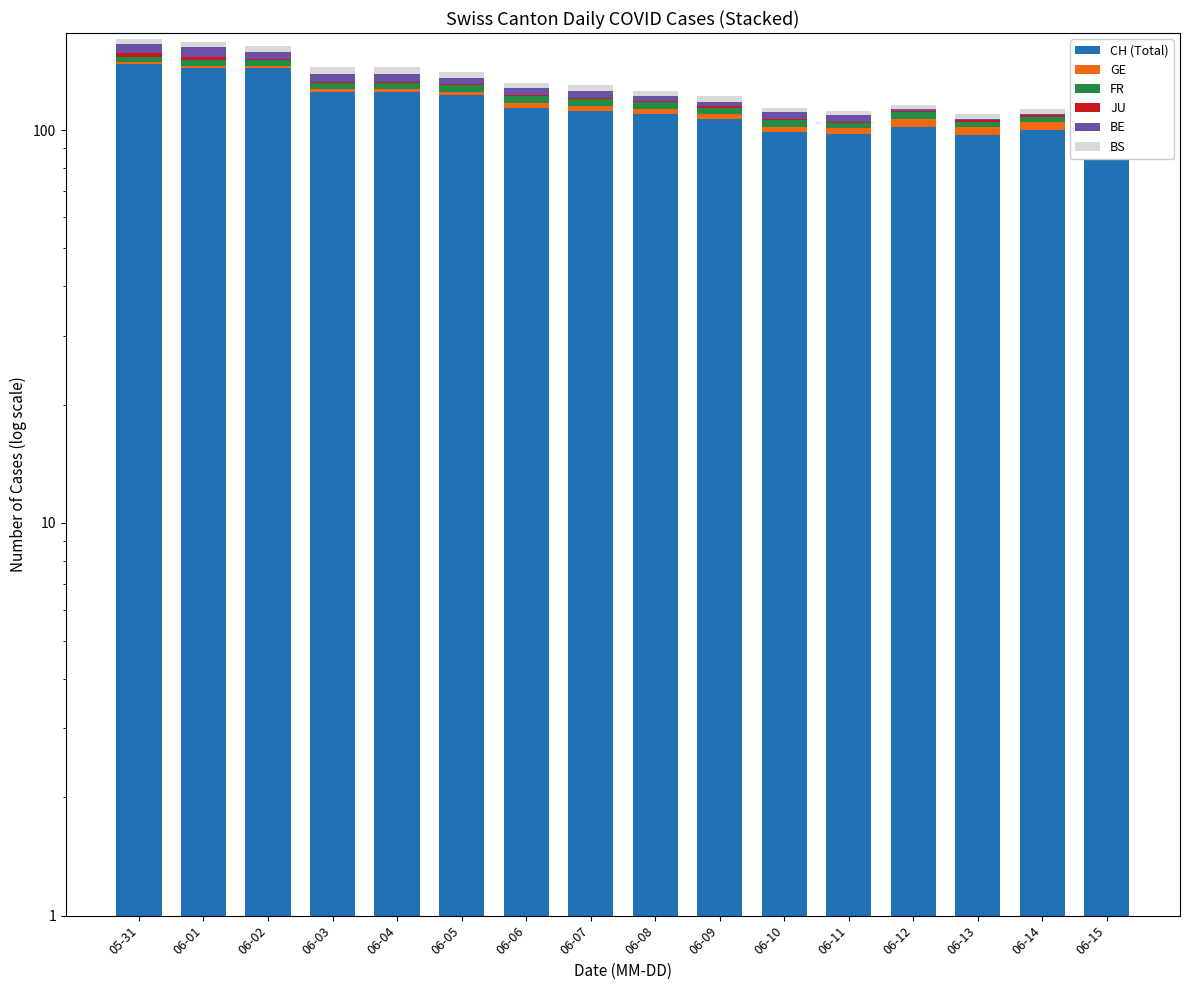

Reading left to right, what are all the values shown in this chart?

CH (Total): 147	144	144	125	125	123	114	112	110	107	99	98	102	97	100	88
GE: 2	2	2	2	2	2	3	3	3	3	3	3	5	5	5	4
FR: 5	5	5	5	5	5	5	5	5	4	4	3	4	3	3	3
JU: 3	3	1	1	1	1	1	1	1	1	1	1	1	1	1	1
BE: 9	9	6	6	6	5	5	5	3	3	4	4	1	1	1	1
BS: 5	5	6	6	6	5	4	4	4	4	3	3	3	3	3	3